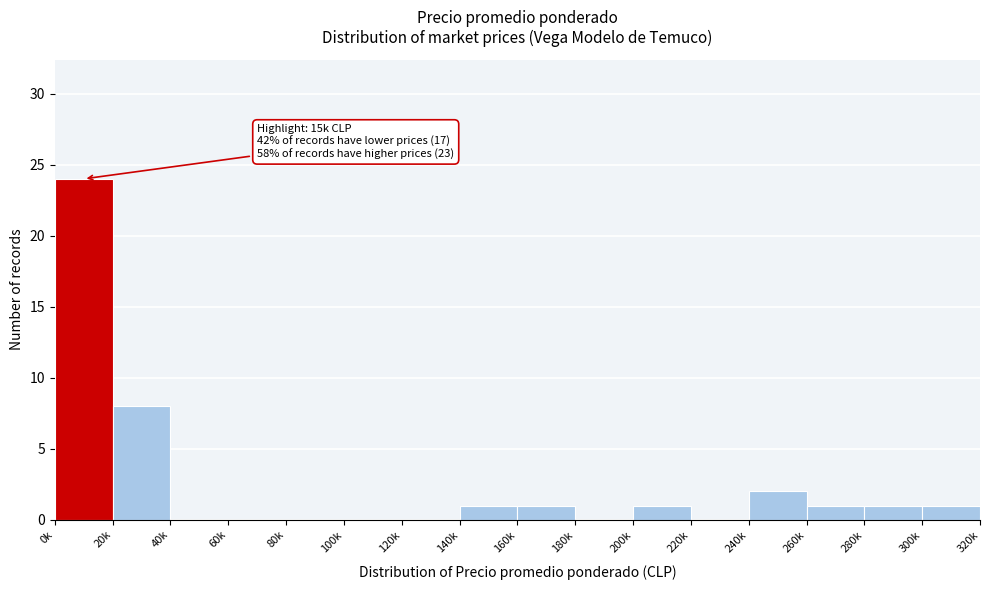

Reading left to right, transcribe all the data shown in this chart.

0k=24	20k=8	40k=0	60k=0	80k=0	100k=0	120k=0	140k=1	160k=1	180k=0	200k=1	220k=0	240k=2	260k=1	280k=1	300k=1